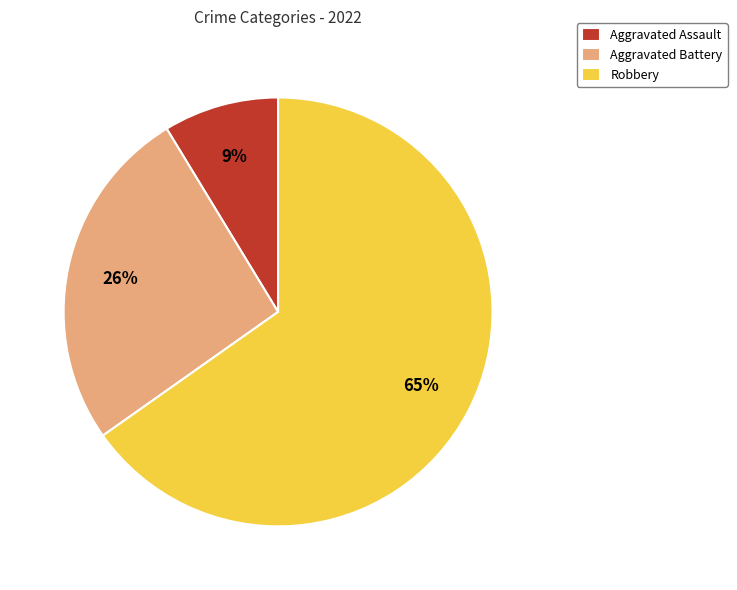

To the nearest percent, what is the difference between the Aggravated Assault and Aggravated Battery slice percentages?

17%